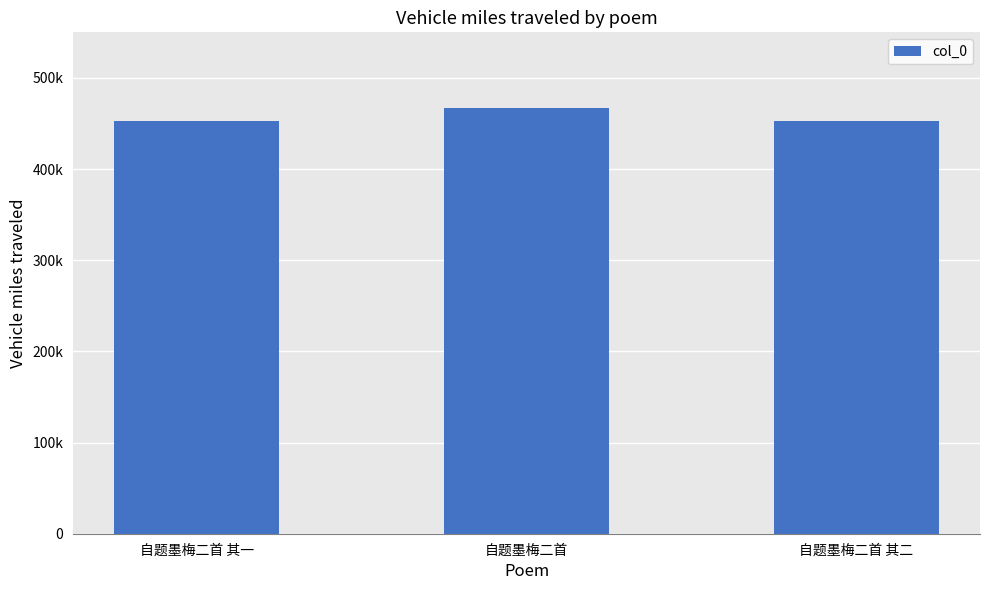

What is the difference between the values at 自题墨梅二首 其一 and 自题墨梅二首 其二?

1